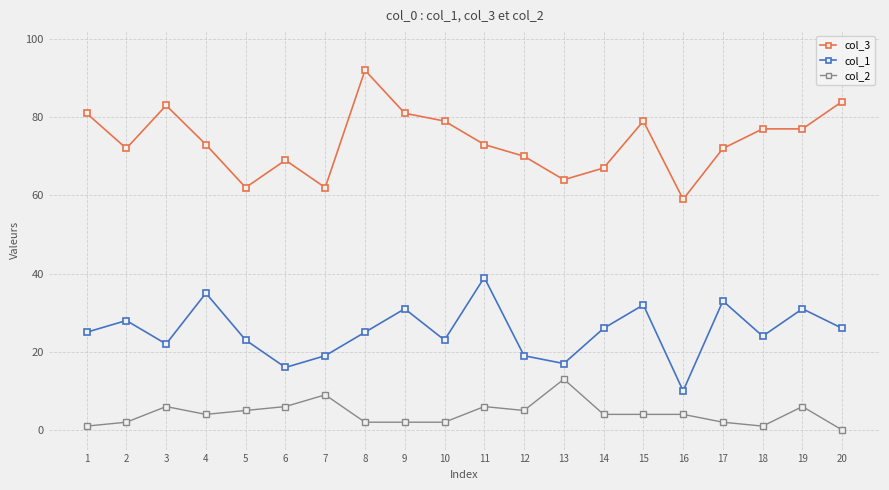

Is the value of col_3 at 11 greater than the value of col_1 at 2?

Yes